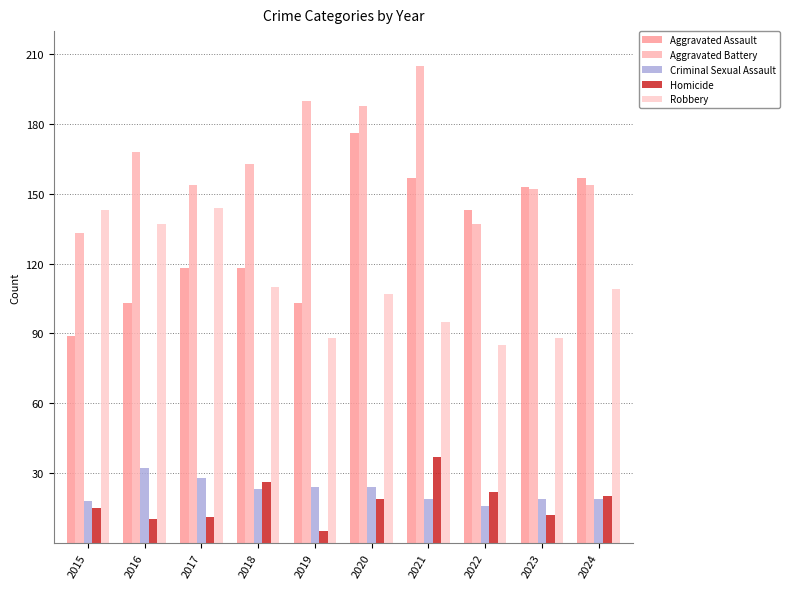

What are all the series names shown in the legend?

Aggravated Assault, Aggravated Battery, Criminal Sexual Assault, Homicide, Robbery